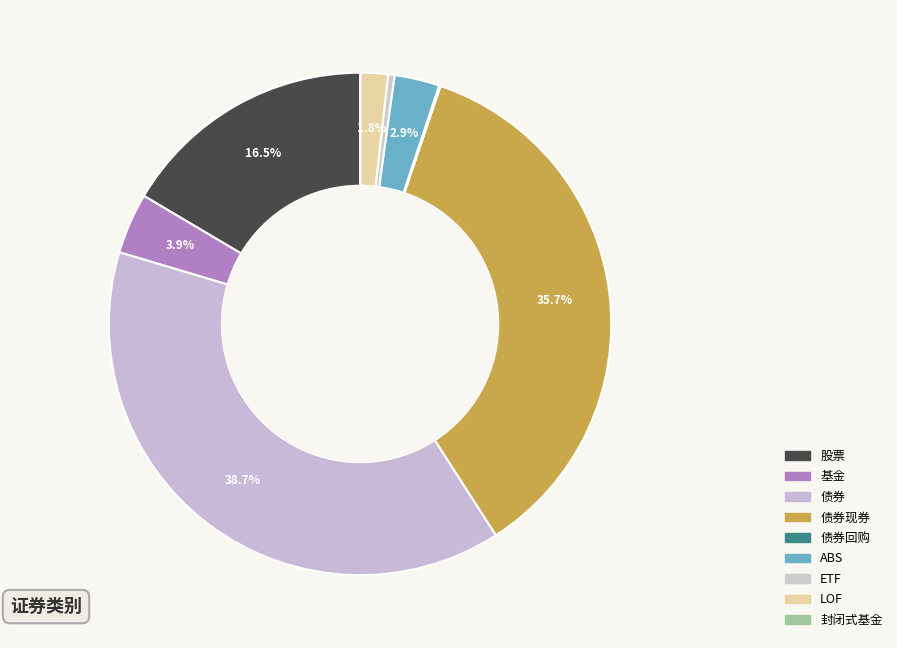

Combined, do 股票 and ETF account for over 50%?

No